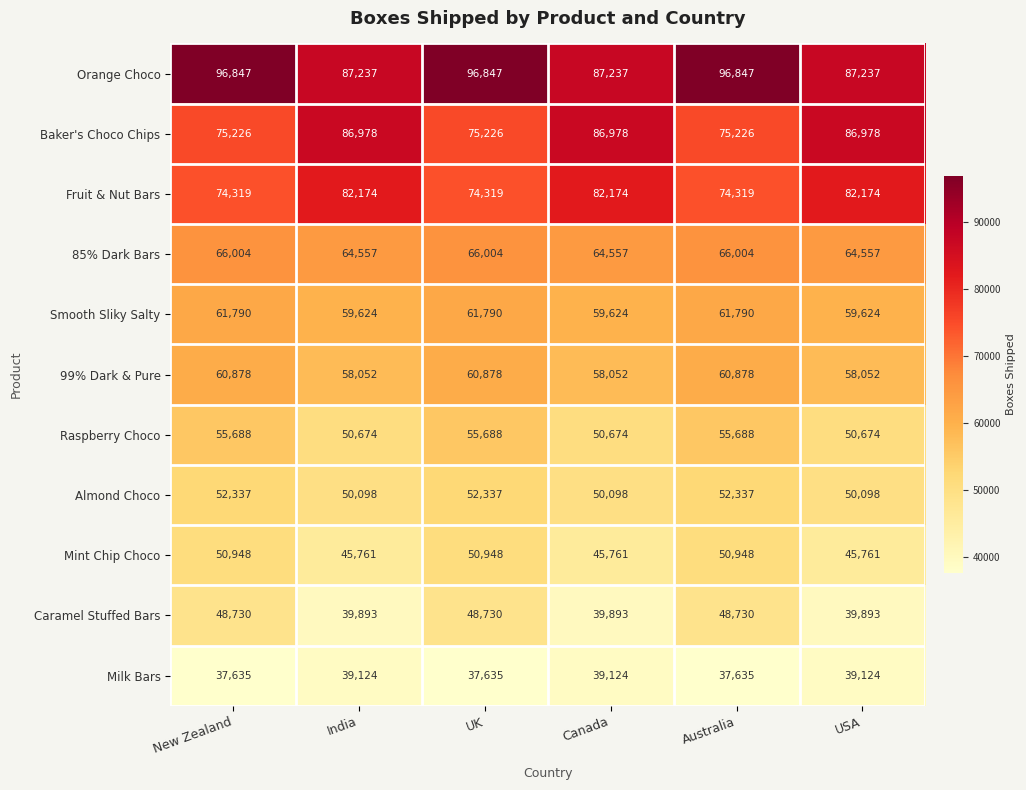

How many data points does each series have?

6